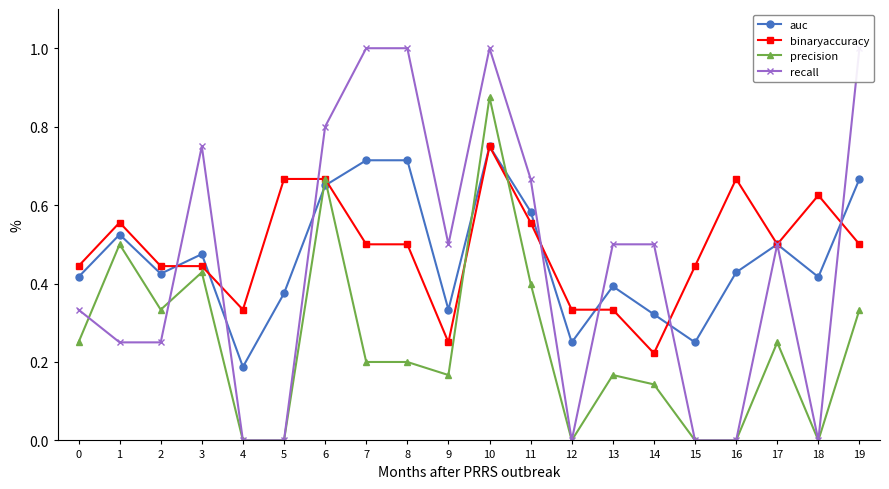

Which category has the lowest value in the binaryaccuracy series?

14